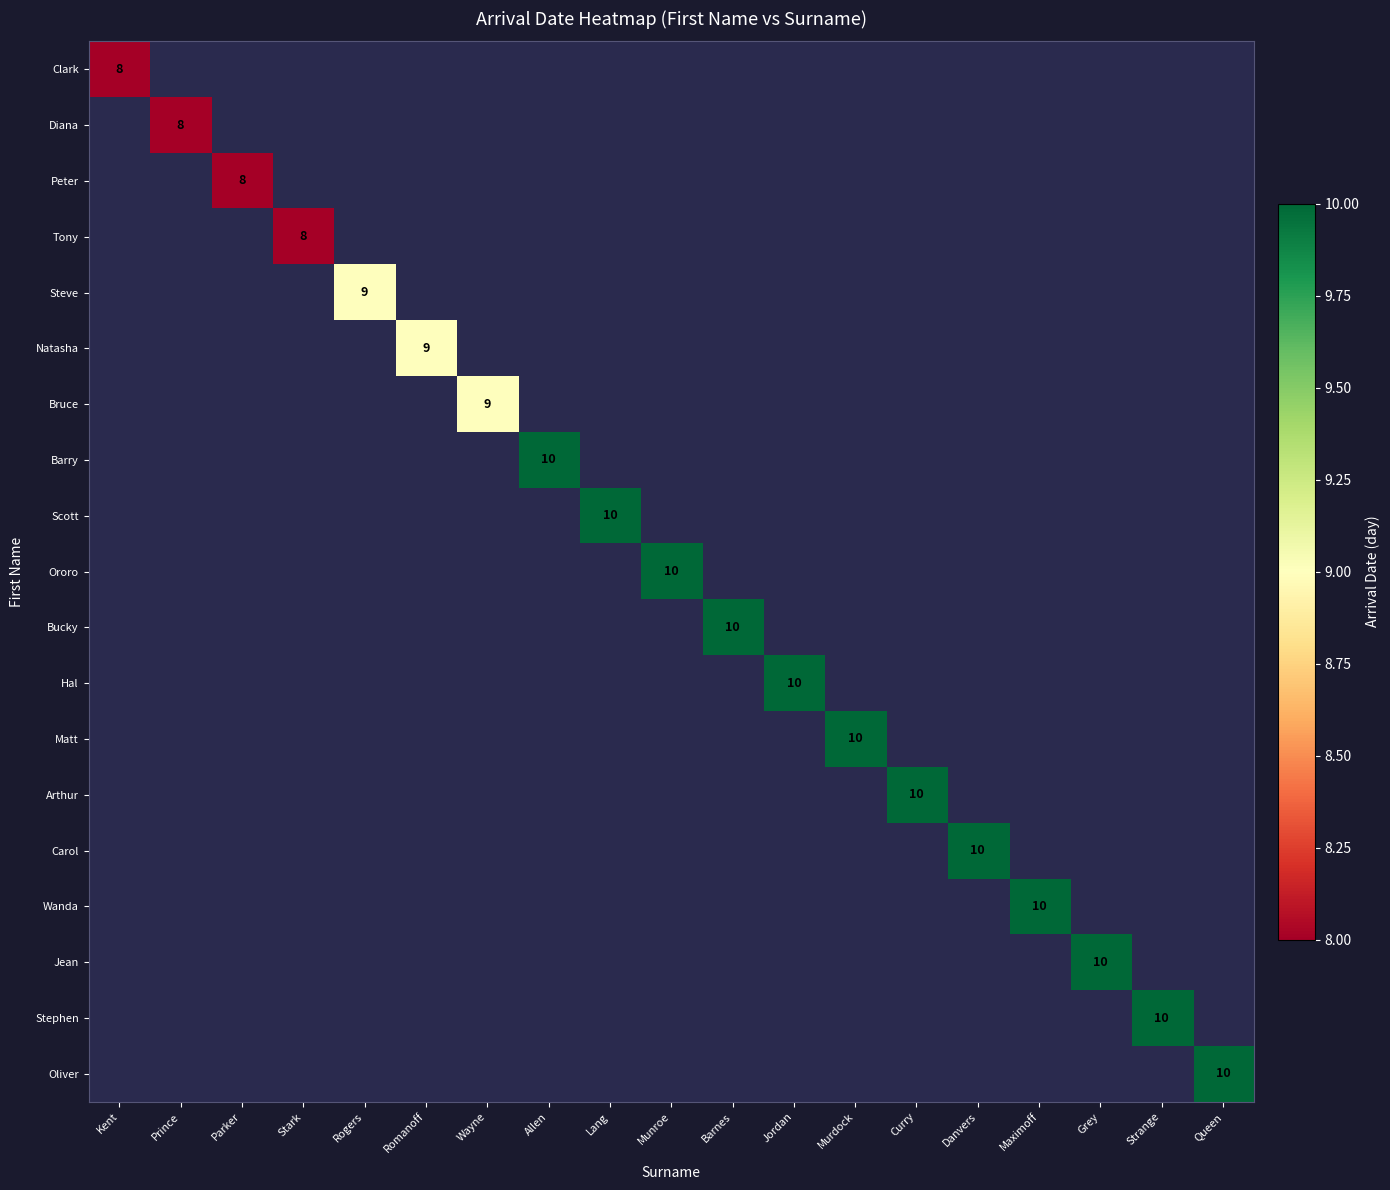

What is the minimum value shown in the chart?

8.0